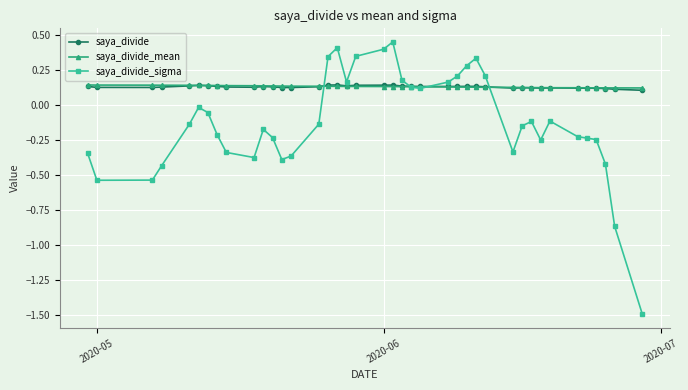

Which series has the largest range (max minus min)?

saya_divide_sigma